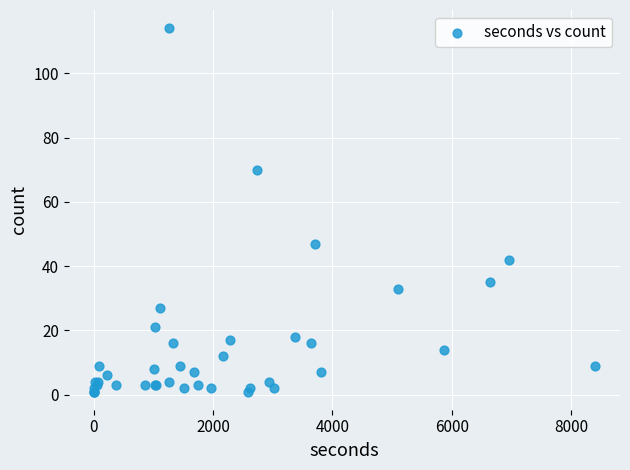

What Y value in the scatter plot is closest to 57?

47